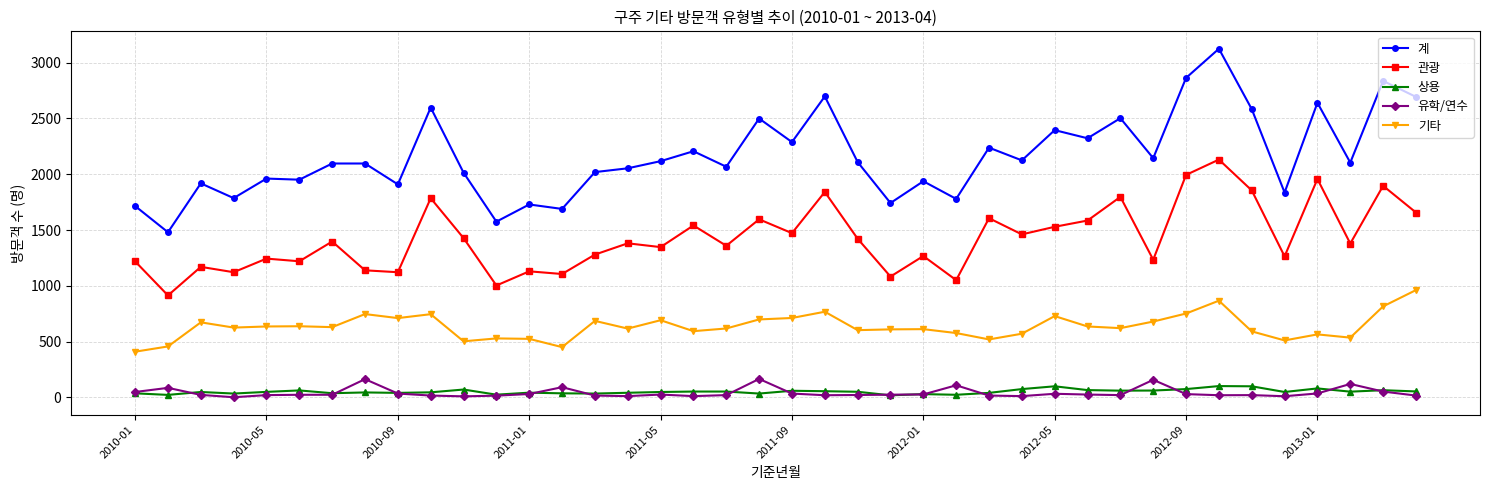

Which series has the largest range (max minus min)?

계